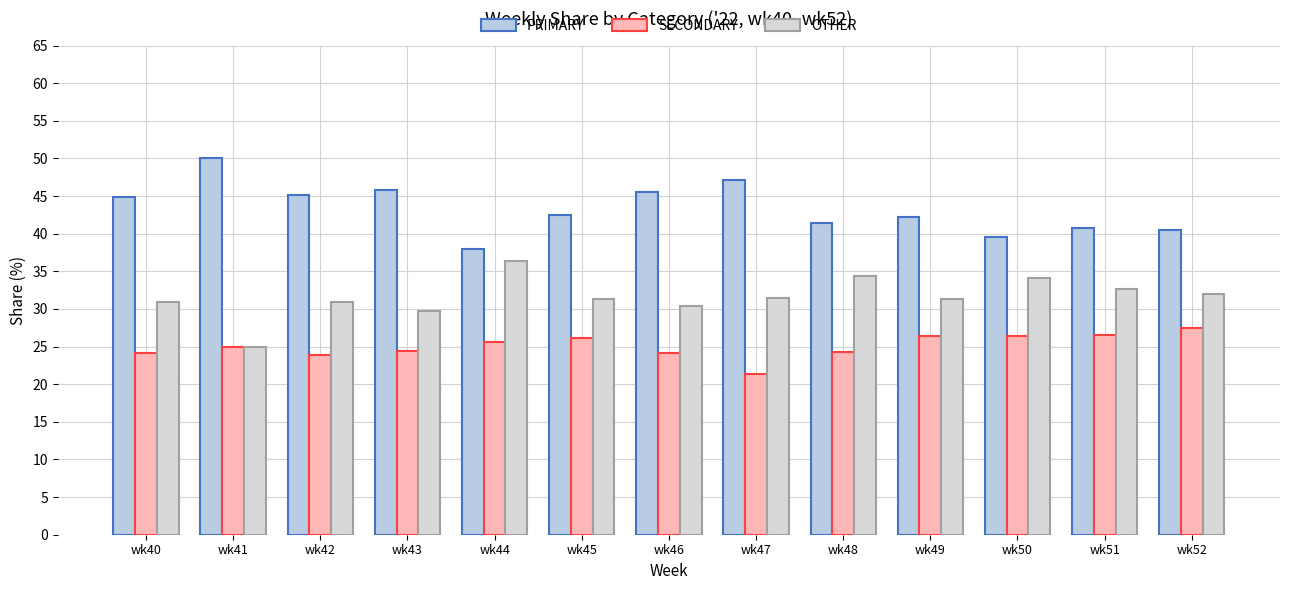

What is the value of the PRIMARY bar at the 9th from the left?

41.4